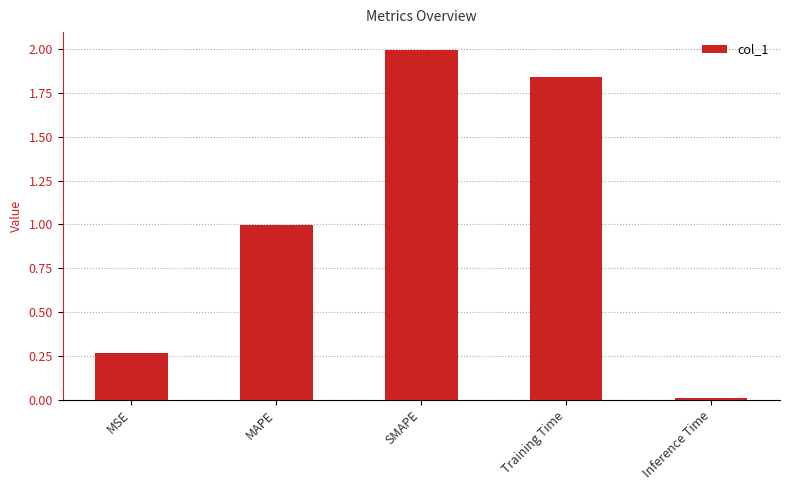

Which label corresponds to the smallest value in the chart?

Inference Time